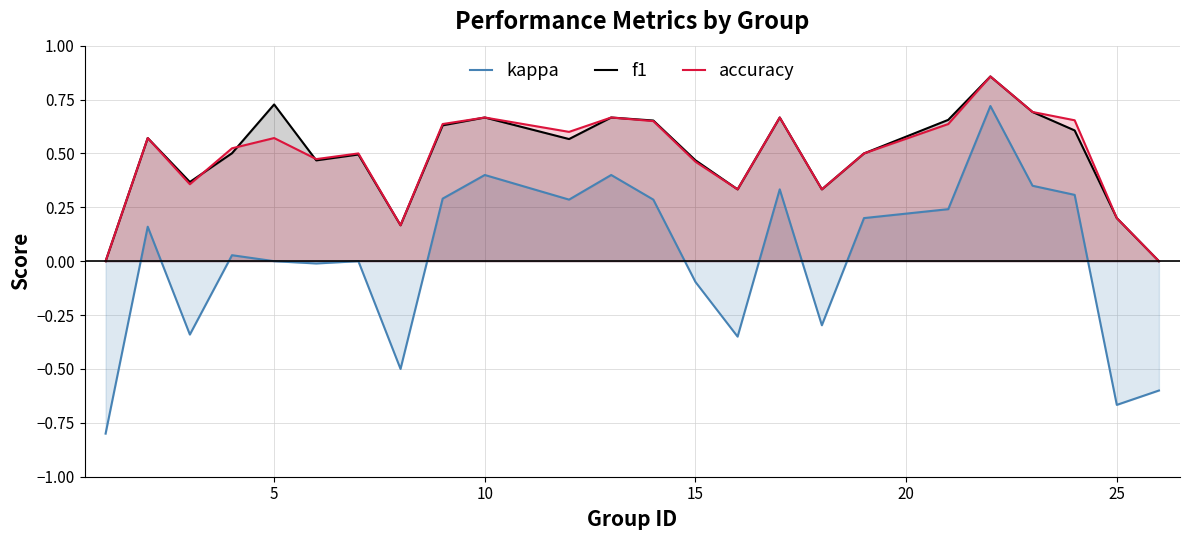

Which series has the largest total across all categories?

f1